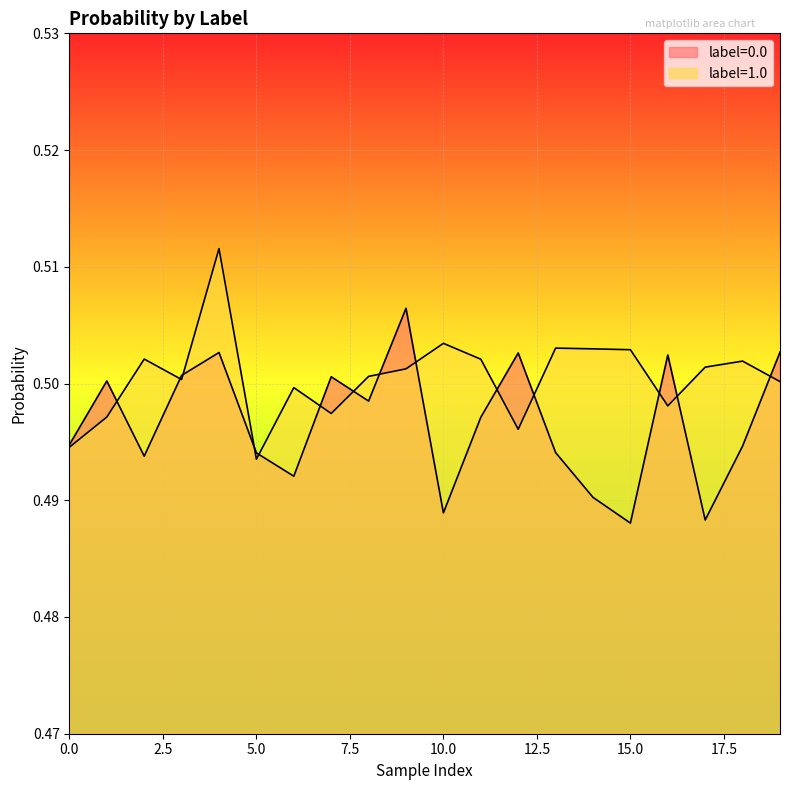

Reading left to right, extract all data points from this chart.

label=0.0: 0.5	0.5	0.5	0.5	0.5	0.5	0.5	0.5	0.5	0.5	0.5	0.5	0.5	0.5	0.5	0.5	0.5	0.5	0.5	0.5
label=1.0: 0.5	0.5	0.5	0.5	0.5	0.5	0.5	0.5	0.5	0.5	0.5	0.5	0.5	0.5	0.5	0.5	0.5	0.5	0.5	0.5